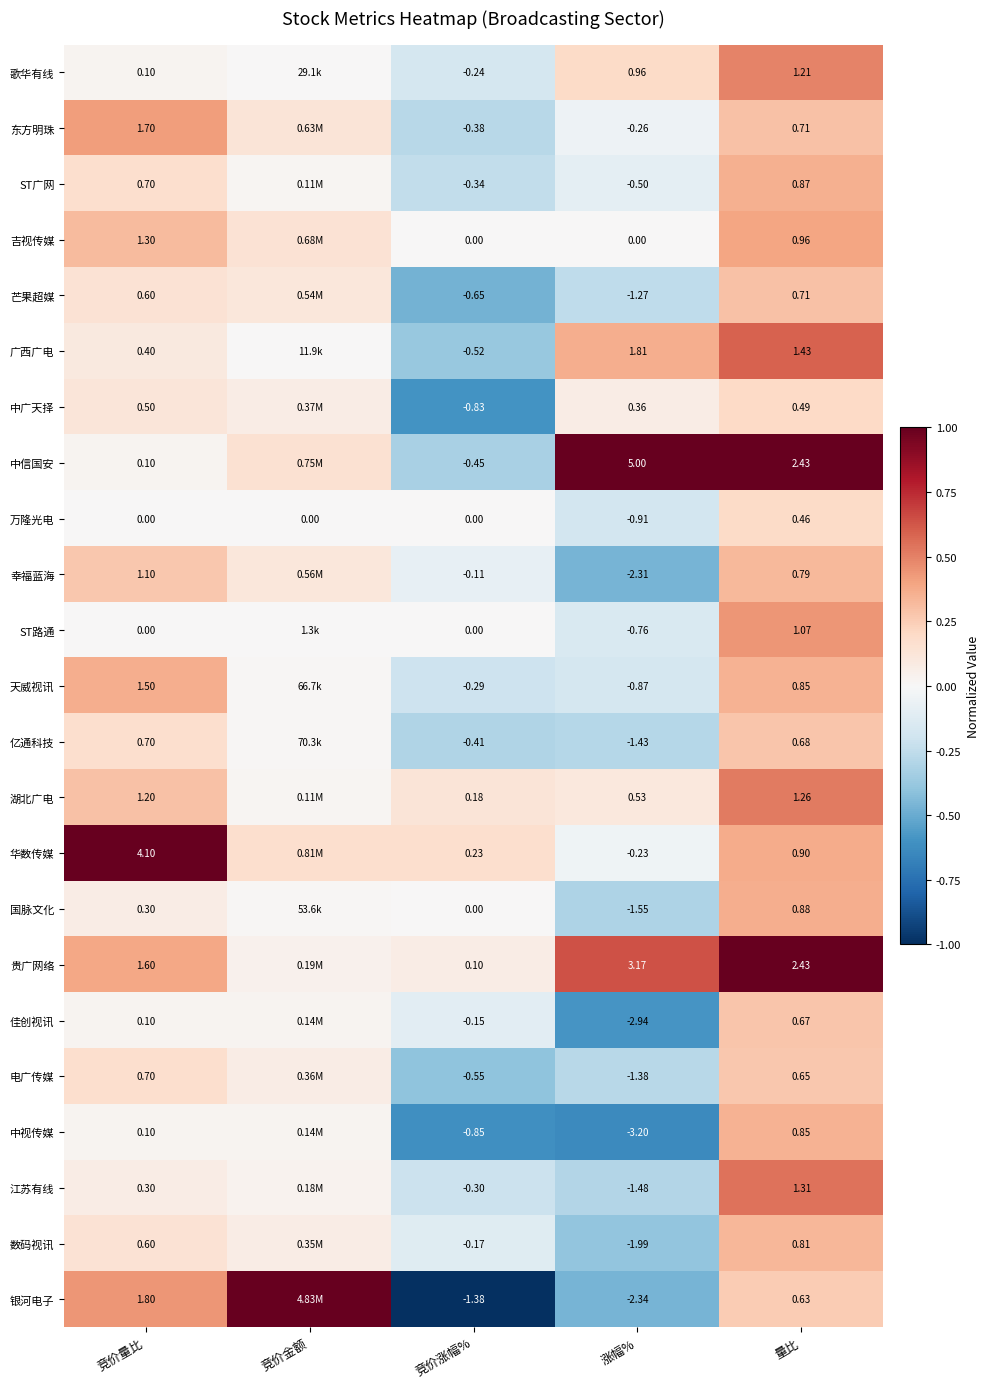

Which series changed the most between 竞价量比 and 量比?

华数传媒